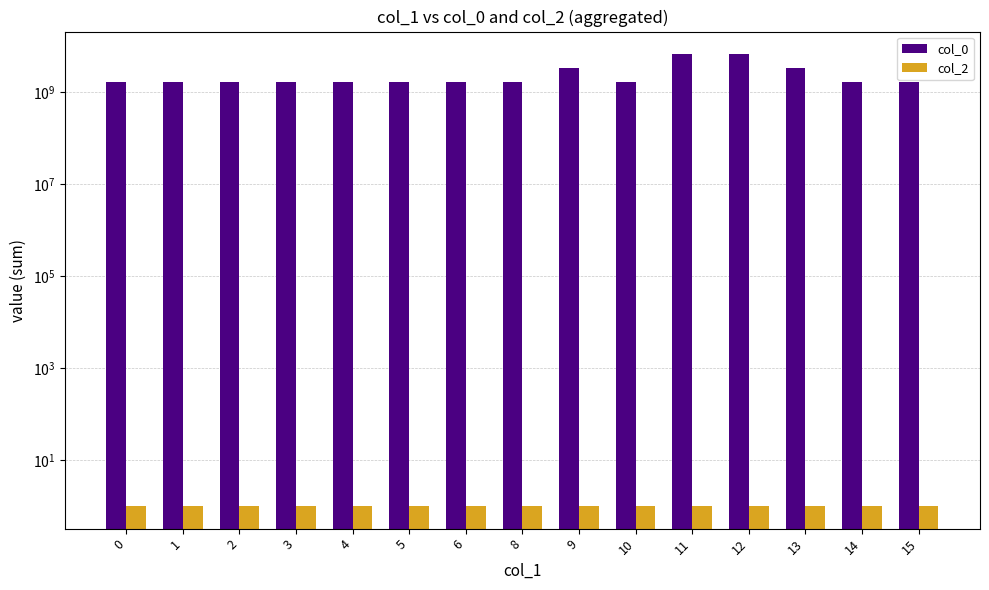

What is the sum of the col_0 values at 1 and 13?

4965906607